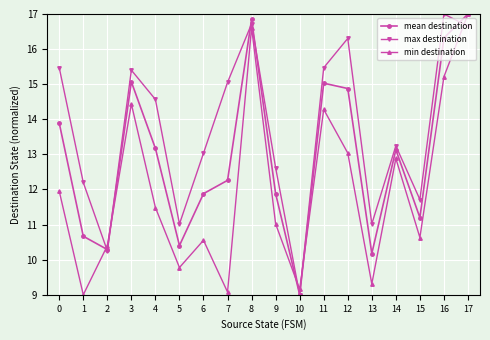

At which category does mean destination reach its first local peak?

3